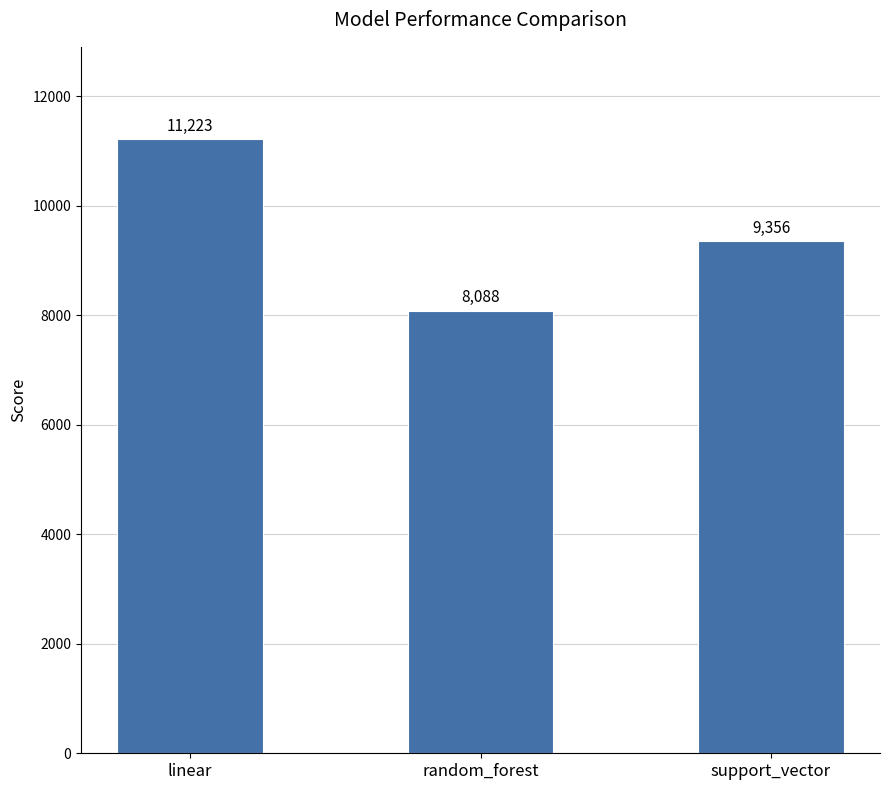

Rank the categories by value from highest to lowest.

linear, support_vector, random_forest